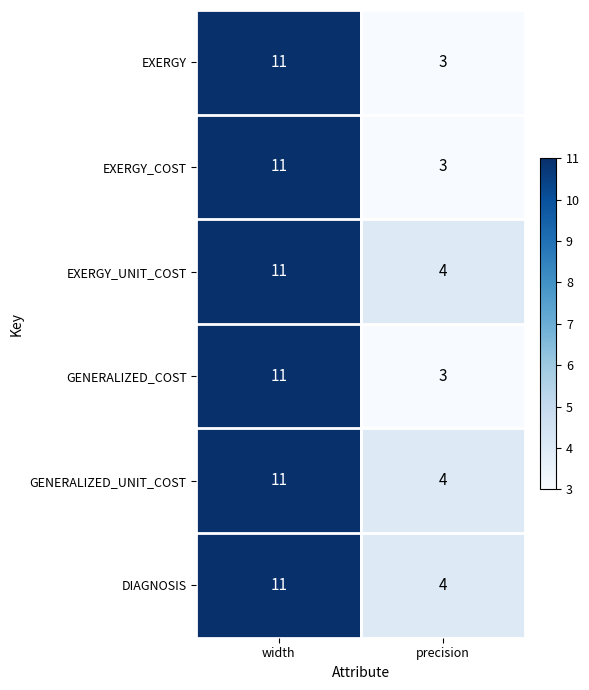

The DIAGNOSIS series shows 11 at width. True or false?

True